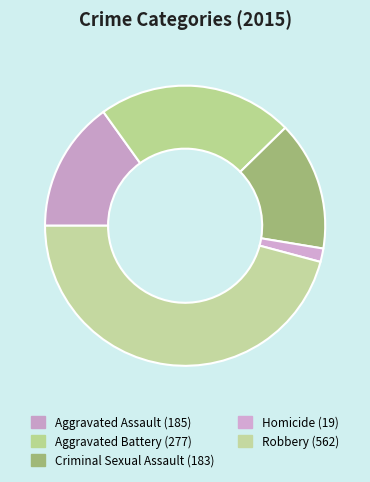

Count the number of slices in the pie.

5